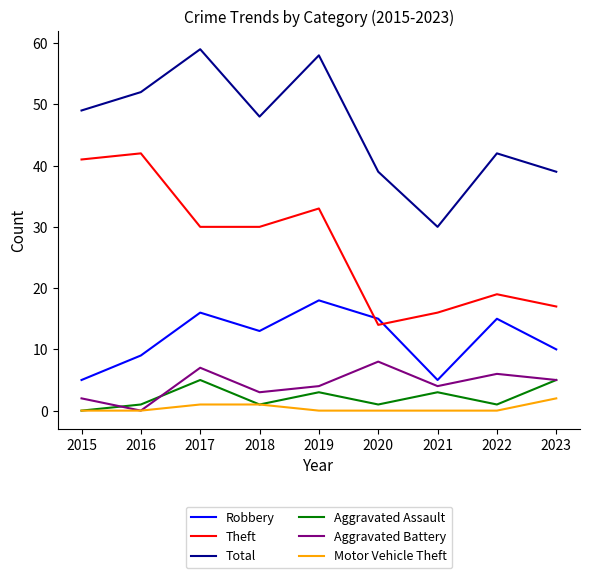

Is it true that Motor Vehicle Theft equals 0 at 2021?

True